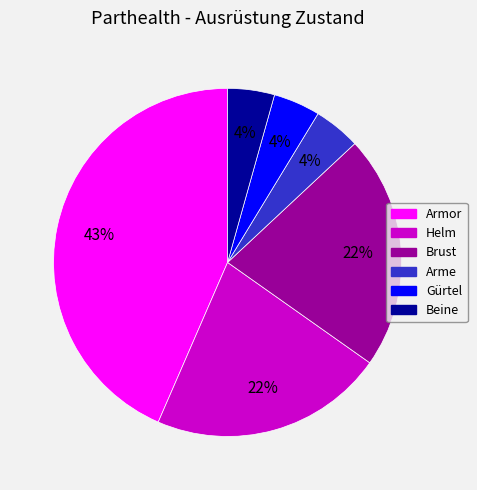

Is Arme the majority of the pie?

No